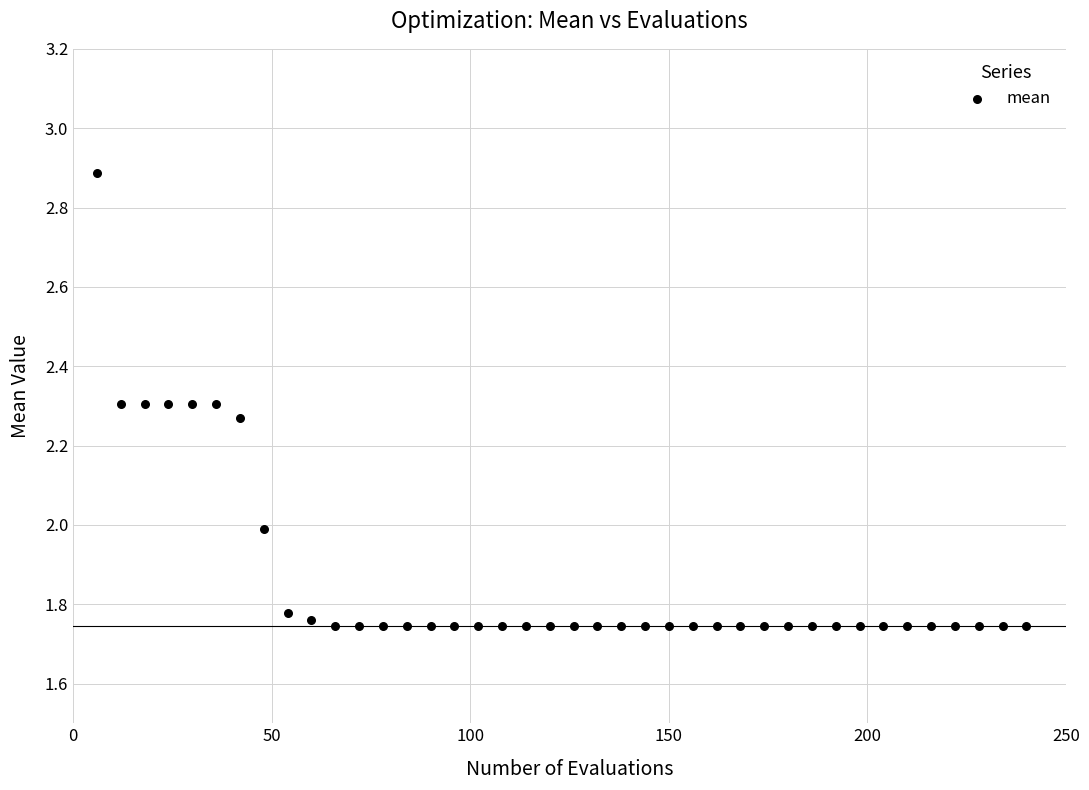

What is the range of X values (max minus min)?

234.0